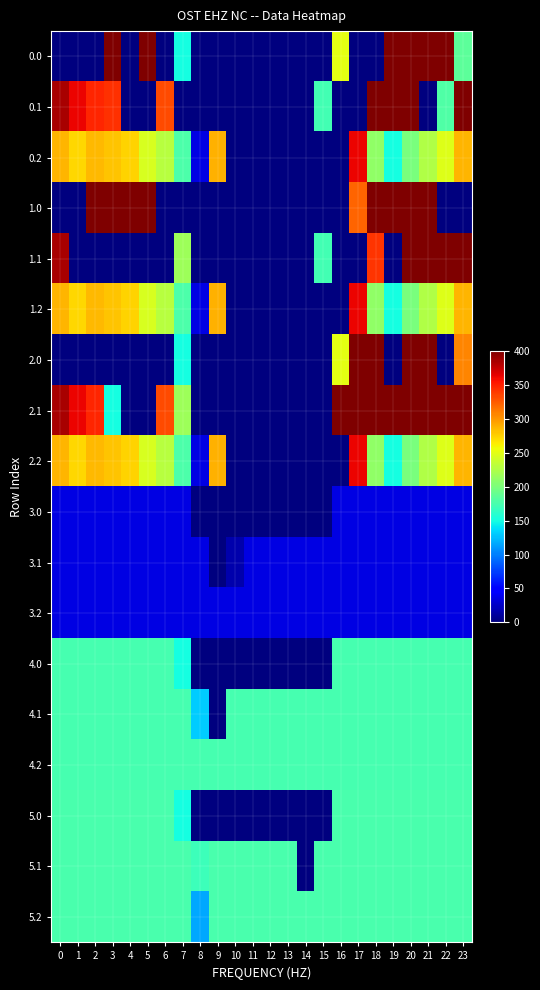

Reading right to left, list all the values displayed in this chart.

0.0: 23=185.5	22=400.0	21=400.0	20=400.0	19=400.0	18=0.0	17=0.0	16=250.9	15=0.0	14=0.0	13=0.0	12=0.0	11=0.0	10=0.0	9=0.0	8=0.0	7=150.1	6=0.0	5=400.0	4=0.0	3=400.0	2=0.0	1=0.0	0=0.0
0.1: 23=399.4	22=178.6	21=0.0	20=400.0	19=400.0	18=400.0	17=0.0	16=0.0	15=173.1	14=0.0	13=0.0	12=0.0	11=0.0	10=0.0	9=0.0	8=0.0	7=0.0	6=332.2	5=0.0	4=0.0	3=342.7	2=347.9	1=361.1	0=384.6
0.2: 23=287.5	22=247.4	21=226.4	20=199.2	19=151.0	18=210.0	17=362.4	16=0.0	15=0.0	14=0.0	13=0.0	12=0.0	11=0.0	10=0.0	9=288.5	8=35.3	7=176.6	6=228.8	5=245.0	4=274.4	3=281.0	2=285.5	1=272.7	0=287.1
1.0: 23=0.0	22=0.0	21=400.0	20=400.0	19=400.0	18=400.0	17=320.9	16=0.0	15=0.0	14=0.0	13=0.0	12=0.0	11=0.0	10=0.0	9=0.0	8=0.0	7=0.0	6=0.0	5=400.0	4=400.0	3=400.0	2=400.0	1=0.0	0=0.0
1.1: 23=399.4	22=400.0	21=400.0	20=400.0	19=0.0	18=342.1	17=0.0	16=0.0	15=173.1	14=0.0	13=0.0	12=0.0	11=0.0	10=0.0	9=0.0	8=0.0	7=217.1	6=0.0	5=0.0	4=0.0	3=0.0	2=0.0	1=0.0	0=384.6
1.2: 23=287.5	22=247.4	21=226.4	20=199.2	19=151.0	18=210.0	17=362.4	16=0.0	15=0.0	14=0.0	13=0.0	12=0.0	11=0.0	10=0.0	9=288.5	8=35.3	7=176.6	6=228.8	5=245.0	4=274.4	3=281.0	2=285.5	1=272.7	0=287.1
2.0: 23=307.4	22=0.0	21=400.0	20=400.0	19=0.0	18=400.0	17=400.0	16=250.9	15=0.0	14=0.0	13=0.0	12=0.0	11=0.0	10=0.0	9=0.0	8=0.0	7=150.1	6=0.0	5=0.0	4=0.0	3=0.0	2=0.0	1=0.0	0=0.0
2.1: 23=399.4	22=400.0	21=400.0	20=400.0	19=400.0	18=400.0	17=400.0	16=400.0	15=0.0	14=0.0	13=0.0	12=0.0	11=0.0	10=0.0	9=0.0	8=0.0	7=217.1	6=332.2	5=0.0	4=0.0	3=150.3	2=347.9	1=361.1	0=384.6
2.2: 23=287.5	22=247.4	21=226.4	20=199.2	19=151.0	18=210.0	17=362.4	16=0.0	15=0.0	14=0.0	13=0.0	12=0.0	11=0.0	10=0.0	9=288.5	8=35.3	7=176.6	6=228.8	5=245.0	4=274.4	3=281.0	2=285.5	1=272.7	0=287.1
3.0: 23=35.0	22=35.0	21=35.0	20=35.0	19=35.0	18=35.0	17=35.0	16=35.0	15=0.0	14=0.0	13=0.0	12=0.0	11=0.0	10=0.0	9=0.0	8=0.0	7=35.0	6=35.0	5=35.0	4=35.0	3=35.0	2=35.0	1=35.0	0=35.0
3.1: 23=35.0	22=35.0	21=35.0	20=35.0	19=35.0	18=35.0	17=35.0	16=35.0	15=35.0	14=35.0	13=35.0	12=35.0	11=35.0	10=17.2	9=0.0	8=35.0	7=35.0	6=35.0	5=35.0	4=35.0	3=35.0	2=35.0	1=35.0	0=35.0
3.2: 23=35.0	22=35.0	21=35.0	20=35.0	19=35.0	18=35.0	17=35.0	16=35.0	15=35.0	14=35.0	13=35.0	12=35.0	11=35.0	10=35.0	9=35.0	8=35.0	7=35.0	6=35.0	5=35.0	4=35.0	3=35.0	2=35.0	1=35.0	0=35.0
4.0: 23=174.0	22=174.0	21=174.0	20=174.0	19=174.0	18=174.0	17=174.0	16=174.0	15=0.0	14=0.0	13=0.0	12=0.0	11=0.0	10=0.0	9=0.0	8=0.0	7=150.1	6=174.0	5=174.0	4=174.0	3=174.0	2=174.0	1=174.0	0=174.0
4.1: 23=174.0	22=174.0	21=174.0	20=174.0	19=174.0	18=174.0	17=174.0	16=174.0	15=174.0	14=174.0	13=174.0	12=174.0	11=174.0	10=174.0	9=0.0	8=130.3	7=174.0	6=174.0	5=174.0	4=174.0	3=174.0	2=174.0	1=174.0	0=174.0
4.2: 23=174.0	22=174.0	21=174.0	20=174.0	19=174.0	18=174.0	17=174.0	16=174.0	15=174.0	14=174.0	13=174.0	12=174.0	11=174.0	10=174.0	9=174.0	8=174.0	7=174.0	6=174.0	5=174.0	4=174.0	3=174.0	2=174.0	1=174.0	0=174.0
5.0: 23=176.0	22=176.0	21=176.0	20=176.0	19=176.0	18=176.0	17=176.0	16=176.0	15=0.0	14=0.0	13=0.0	12=0.0	11=0.0	10=0.0	9=0.0	8=0.0	7=150.1	6=176.0	5=176.0	4=176.0	3=176.0	2=176.0	1=176.0	0=176.0
5.1: 23=176.0	22=176.0	21=176.0	20=176.0	19=176.0	18=176.0	17=176.0	16=176.0	15=176.0	14=0.0	13=176.0	12=176.0	11=176.0	10=176.0	9=176.0	8=168.9	7=176.0	6=176.0	5=176.0	4=176.0	3=176.0	2=176.0	1=176.0	0=176.0
5.2: 23=176.0	22=176.0	21=176.0	20=176.0	19=176.0	18=176.0	17=176.0	16=176.0	15=176.0	14=176.0	13=176.0	12=176.0	11=176.0	10=176.0	9=176.0	8=116.1	7=176.0	6=176.0	5=176.0	4=176.0	3=176.0	2=176.0	1=176.0	0=176.0